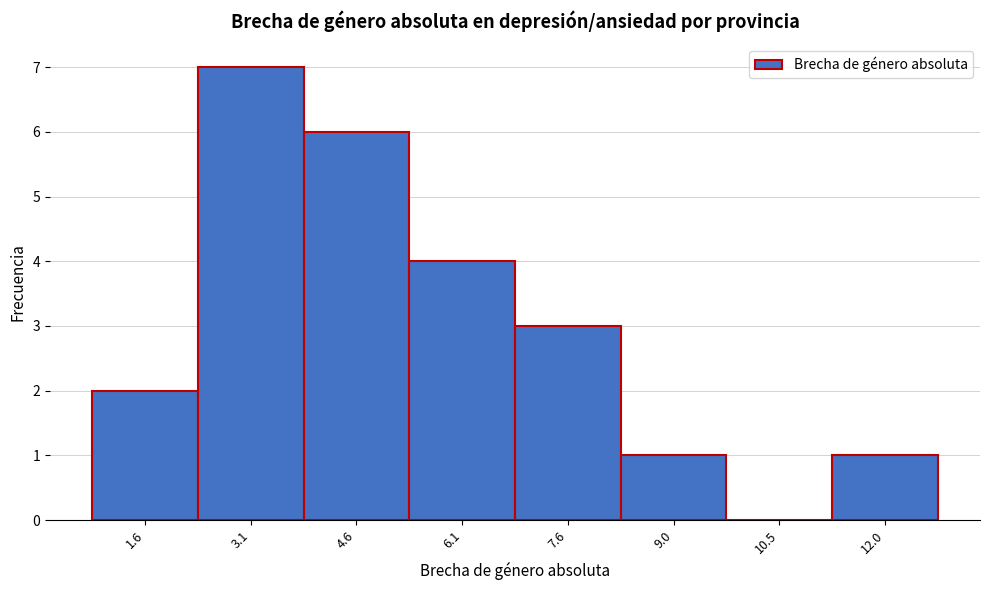

Reading left to right, list every bar in this chart as the range it spans on the x-axis followed by its height. Neither the bar edges nor the heights are printed on the chart, so give them approximately, as read against the axes.

0.8 to 2.4: 2
2.4 to 3.8: 7
3.8 to 5.4: 6
5.4 to 6.8: 4
6.8 to 8.4: 3
8.4 to 9.8: 1
9.8 to 11.2: 0
11.2 to 12.8: 1